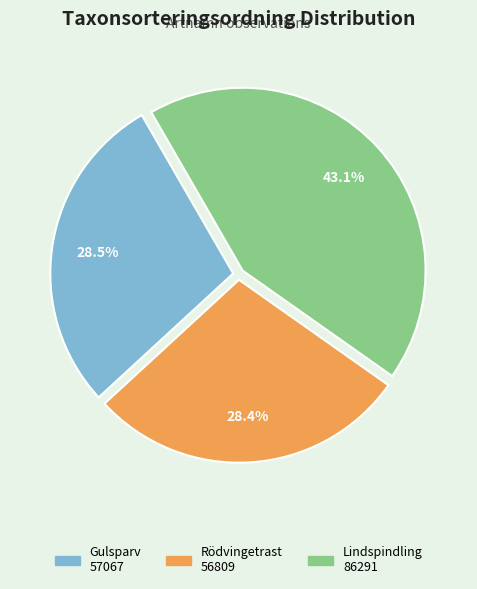

Is there any slice that represents more than half of the pie?

No